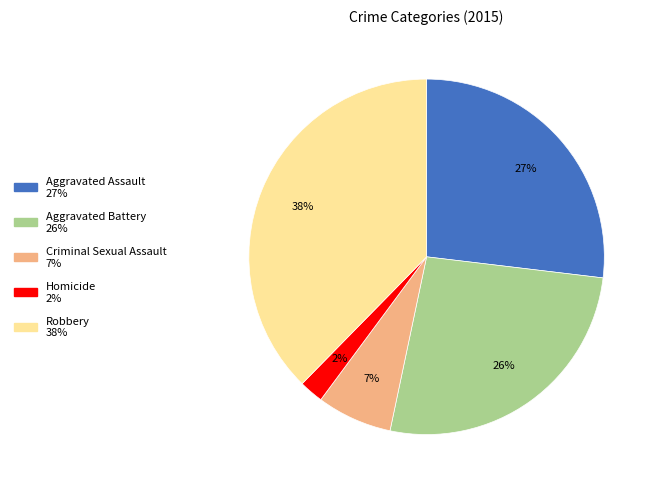

Which has a higher value, Criminal Sexual Assault or Aggravated Assault?

Aggravated Assault